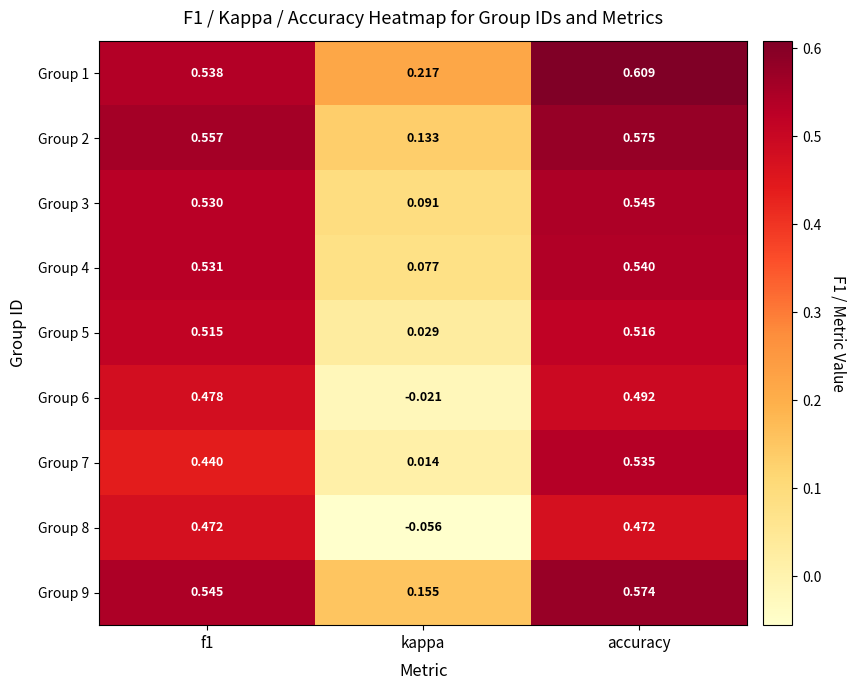

Which category has the highest value in the Group 3 series?

accuracy